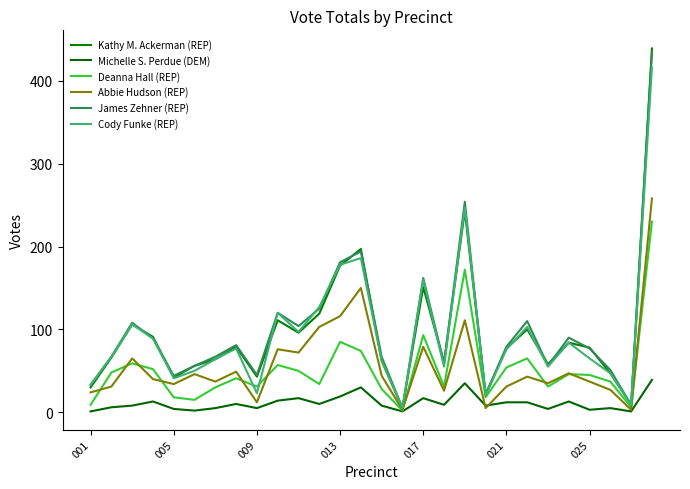

Reading left to right, extract all data points from this chart.

Kathy M. Ackerman (REP): 30	66	106	91	42	56	64	79	43	111	96	119	177	197	62	5	151	60	243	22	77	100	58	84	78	47	9	439
Michelle S. Perdue (DEM): 1	6	8	13	4	2	5	10	5	14	17	10	19	30	8	1	17	9	35	8	12	12	4	13	3	5	1	39
Deanna Hall (REP): 9	48	59	52	18	15	30	41	31	57	50	34	85	74	28	2	93	31	172	18	54	65	31	46	45	37	6	230
Abbie Hudson (REP): 24	31	65	40	34	46	37	49	12	76	72	103	116	150	44	3	79	26	111	5	31	43	35	47	37	27	3	258
James Zehner (REP): 33	67	108	89	44	56	67	81	45	120	104	125	181	194	67	5	162	59	254	21	79	110	56	90	77	51	9	434
Cody Funke (REP): 33	67	106	89	41	50	64	77	23	120	97	127	178	186	62	5	160	55	247	20	76	103	55	84	65	47	9	416